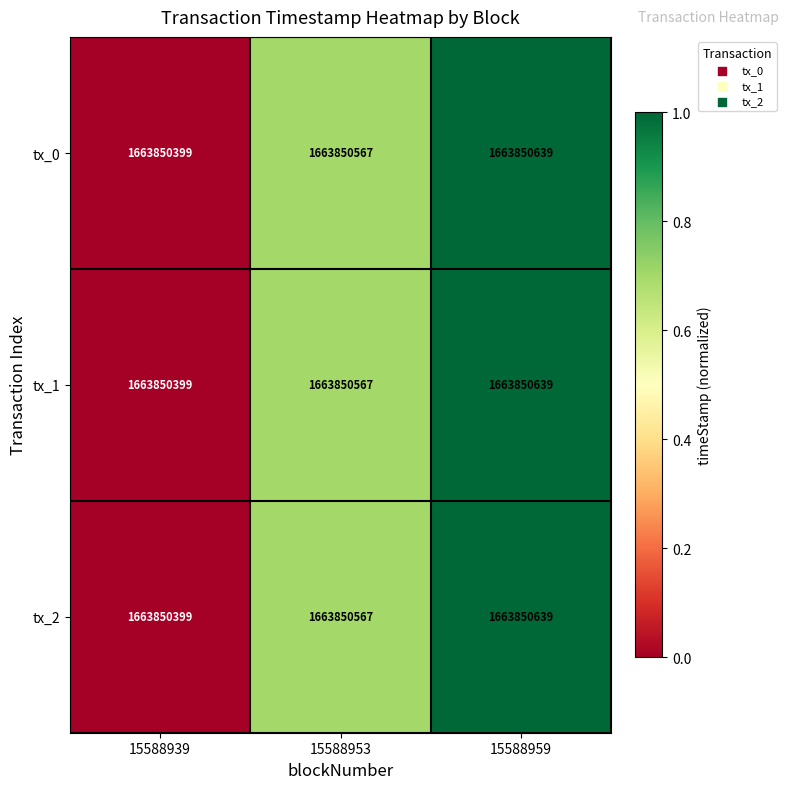

Count the number of categories in the chart.

3